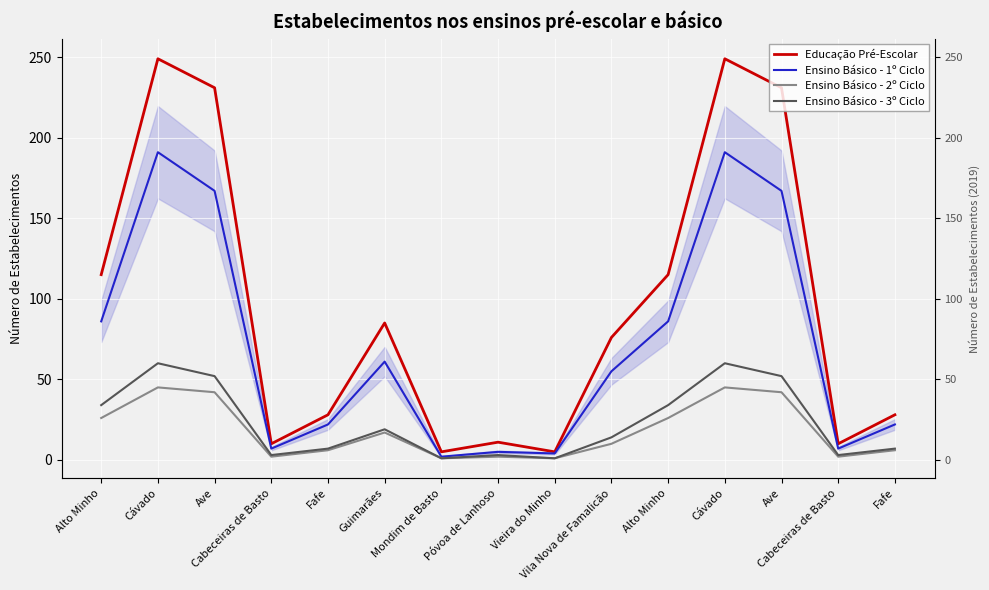

What is the label of the 12th point from the right?

Cabeceiras de Basto